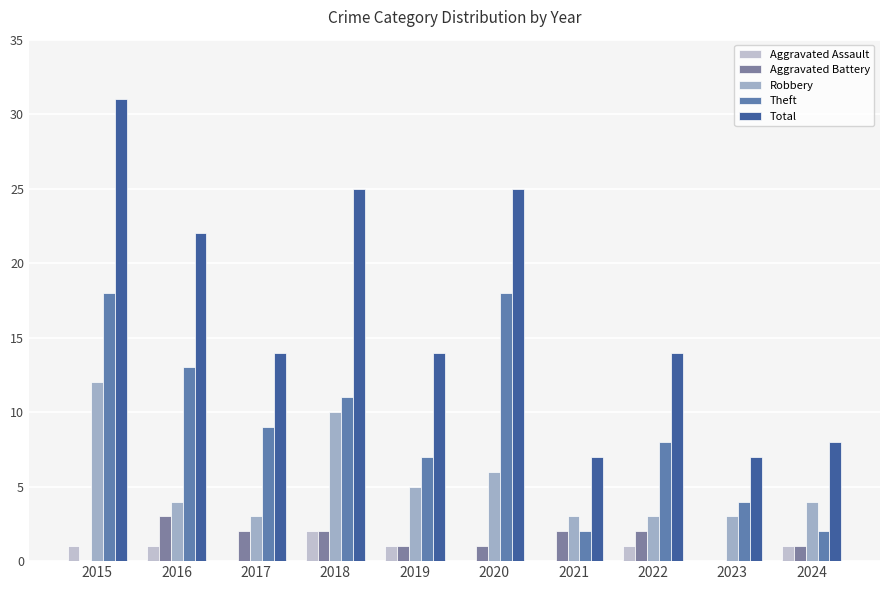

Which series has the widest spread of values?

Total